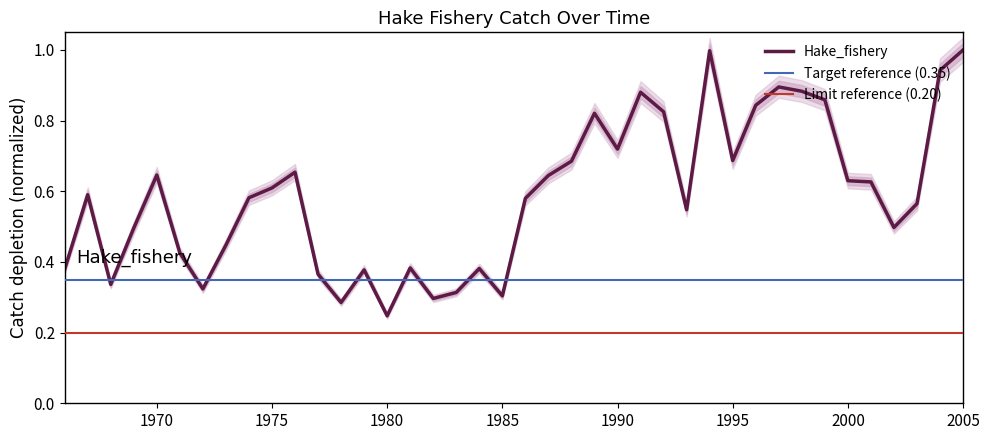

List the labels in order of value, smallest first.

1980, 1978, 1982, 1985, 1983, 1972, 1968, 1977, 1979, 1966, 1984, 1981, 1971, 1973, 1969, 2002, 1993, 2003, 1986, 1974, 1967, 1975, 2001, 2000, 1987, 1970, 1976, 1988, 1995, 1990, 1989, 1992, 1996, 1999, 1991, 1998, 1997, 2004, 1994, 2005